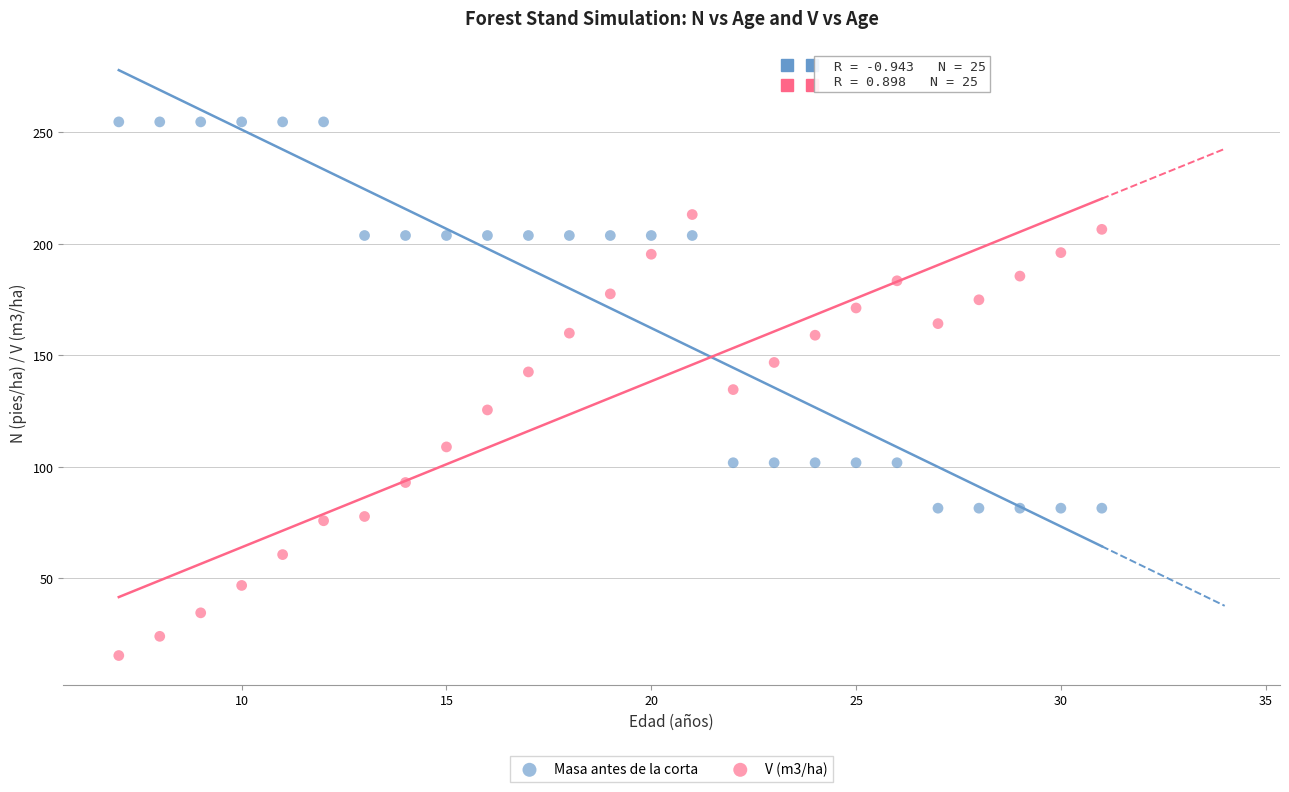

Which series reaches the minimum Y coordinate?

V (m3/ha)